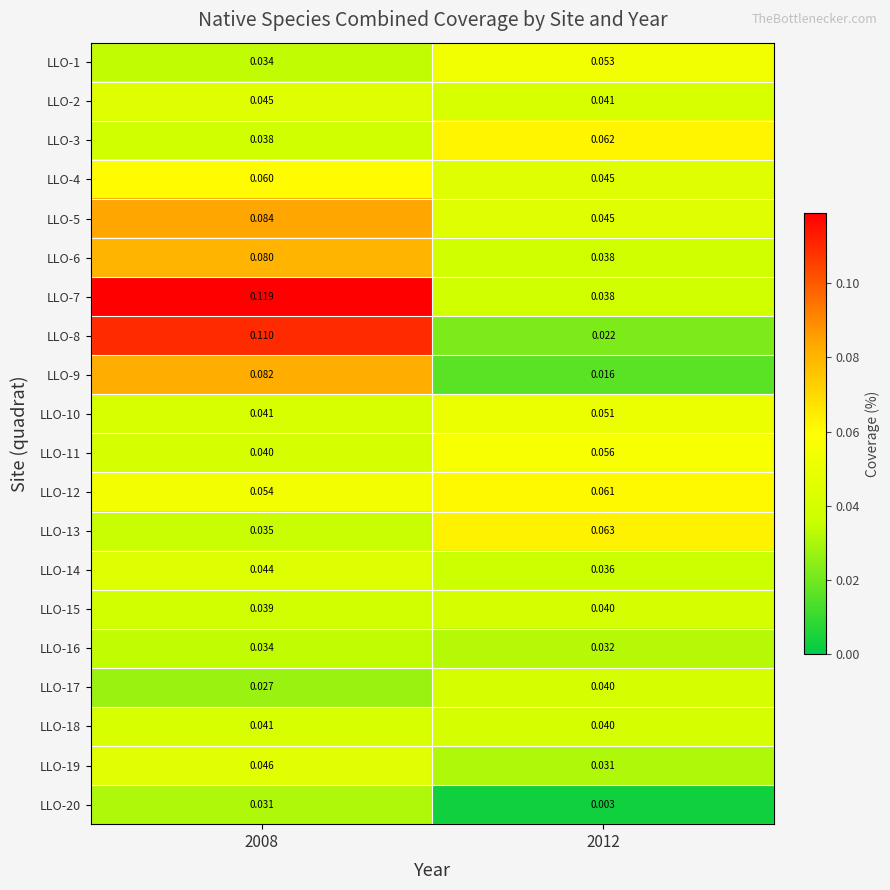

Which series has the largest total across all categories?

LLO-7